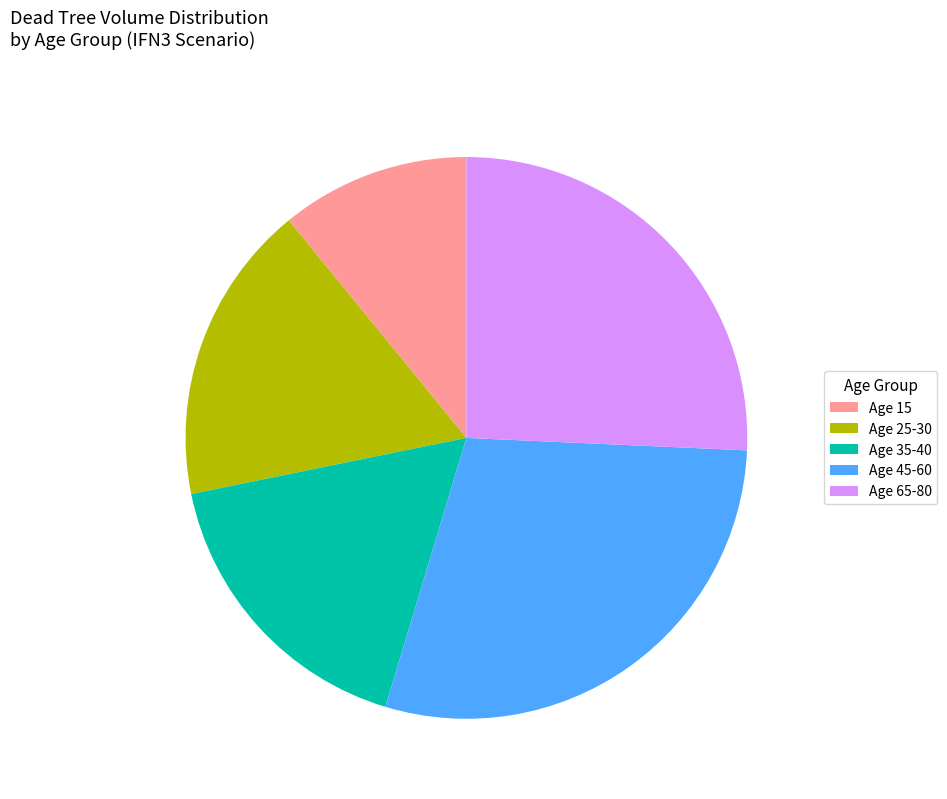

Which slice is the largest?

Age 45-60